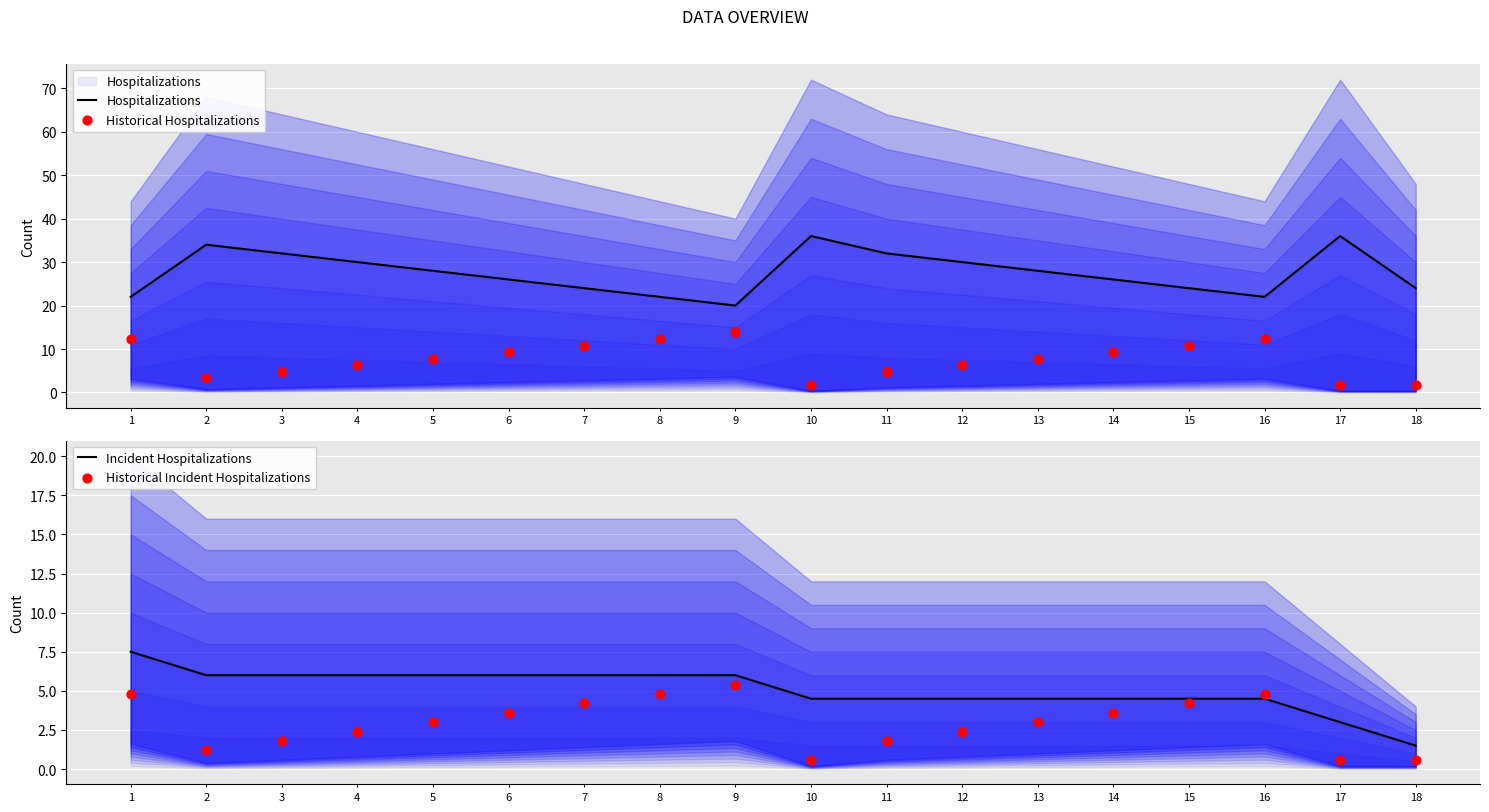

What are all the series names shown in the legend?

Hospitalizations, Historical Hospitalizations, Incident Hospitalizations, Historical Incident Hospitalizations